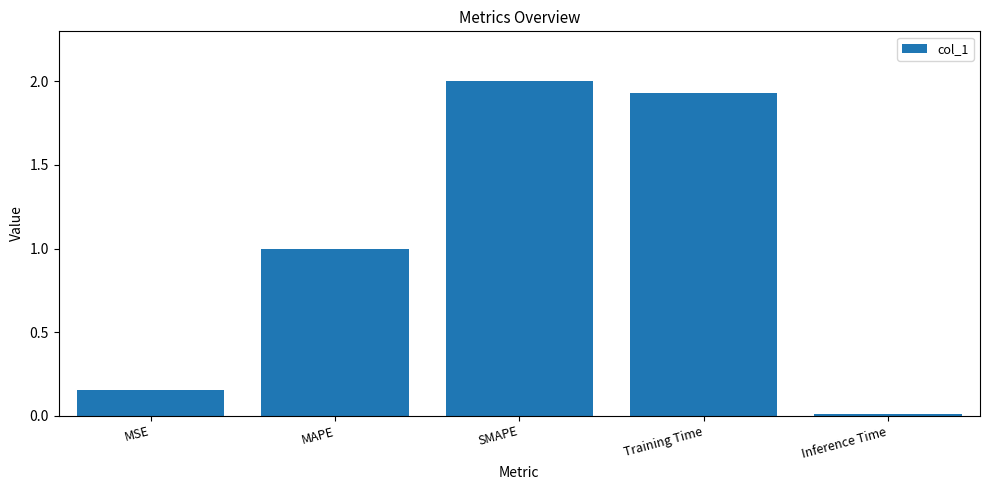

Is it true that the value at Training Time is 0.9?

False